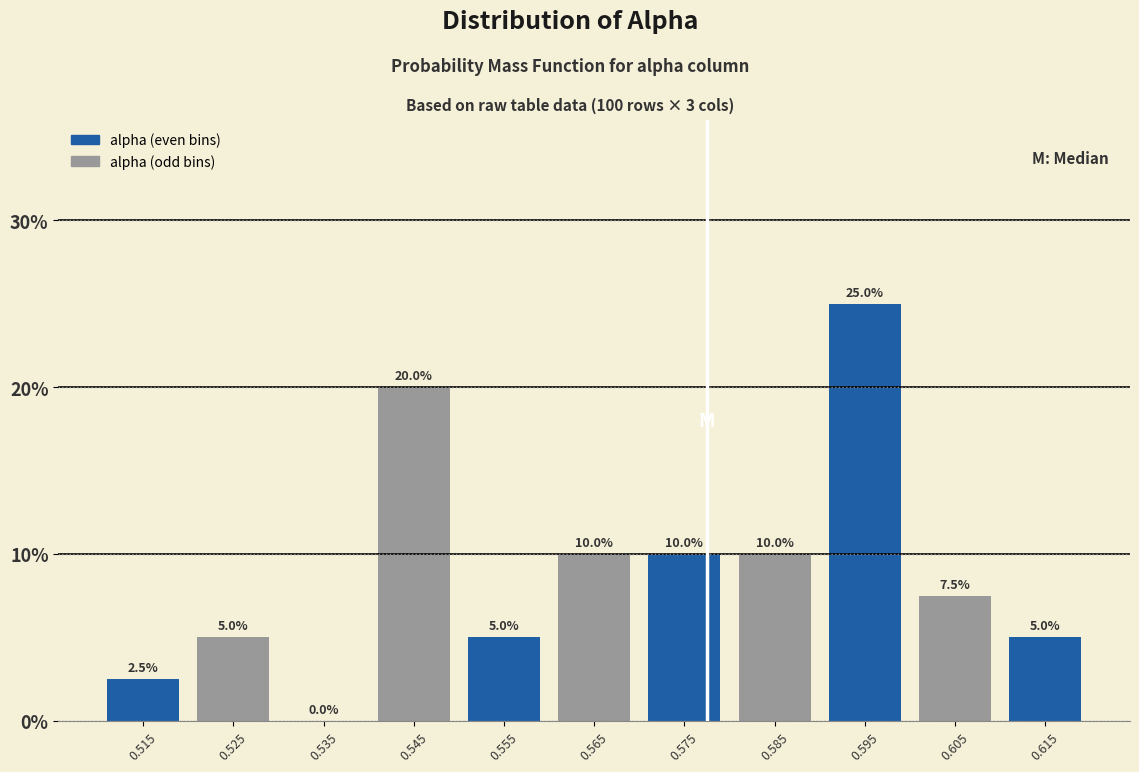

Reading left to right, transcribe this chart: for each bar, give the range it covers on the x-axis and its height.

0.51 to 0.52: 2.5
0.52 to 0.53: 5.0
0.53 to 0.54: 0.0
0.54 to 0.55: 20.0
0.55 to 0.56: 5.0
0.56 to 0.57: 10.0
0.57 to 0.58: 10.0
0.58 to 0.59: 10.0
0.59 to 0.60: 25.0
0.60 to 0.61: 7.5
0.61 to 0.62: 5.0